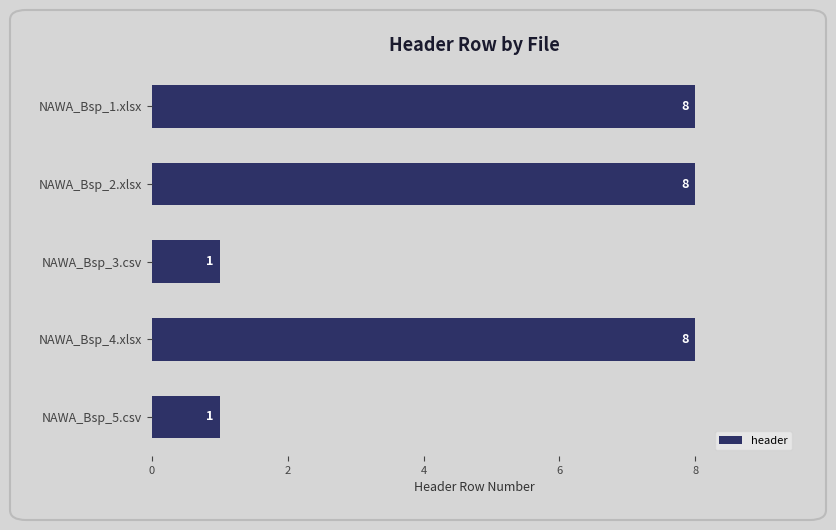

What position from the bottom is NAWA_Bsp_2.xlsx?

4